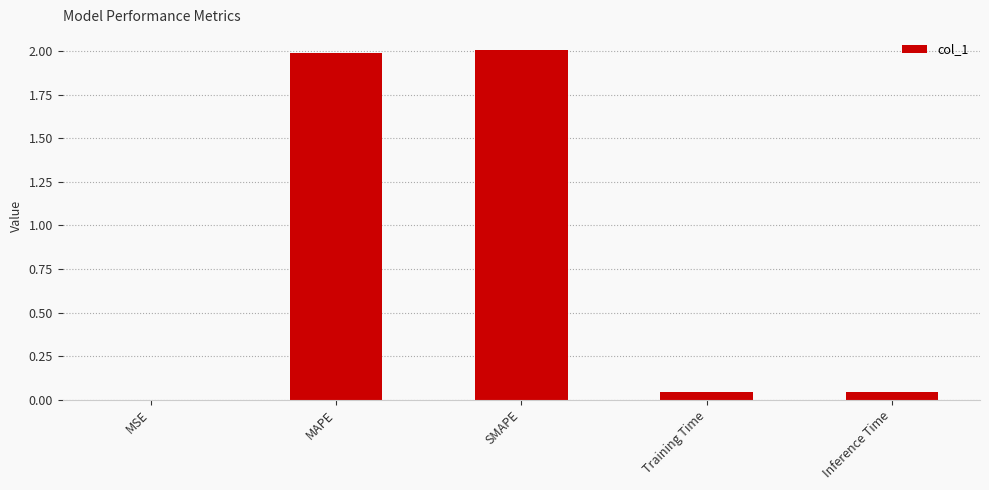

What is the sum of all values?

4.1